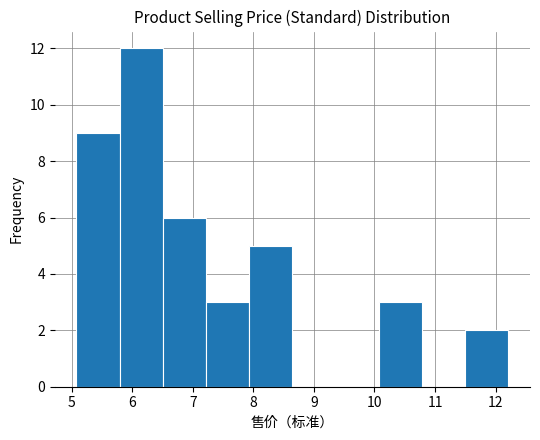

Over which range of the x-axis is the bar tallest?

5.8 to 6.5